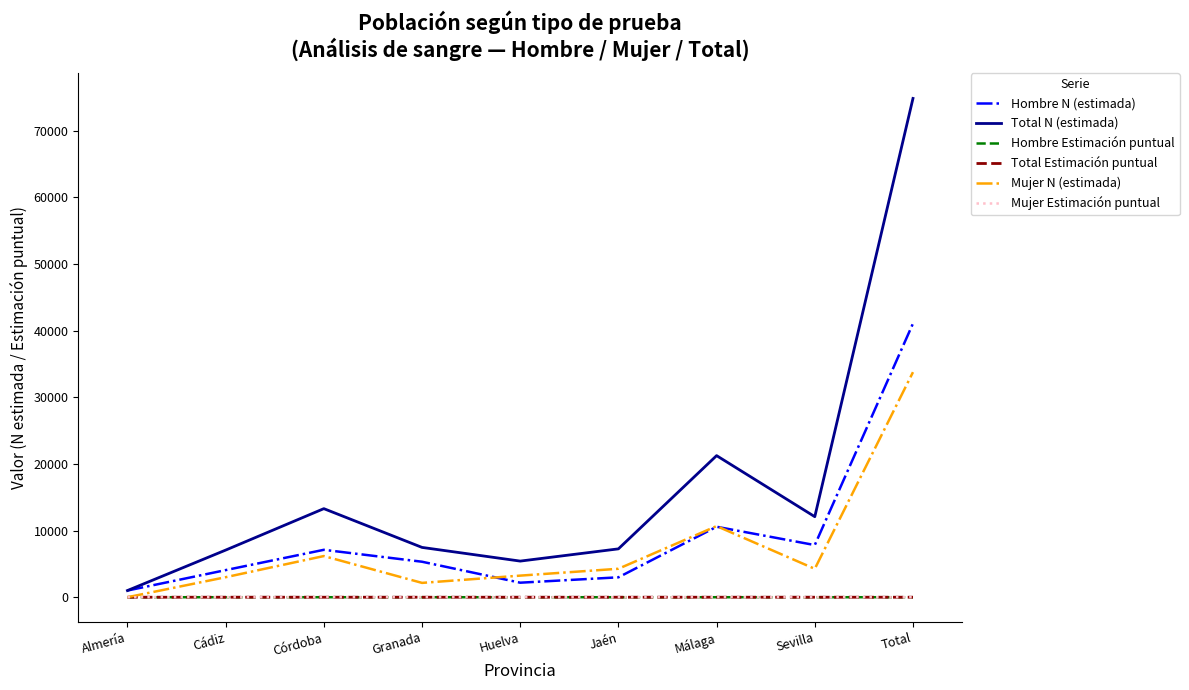

Is it true that Hombre N (estimada) equals 41070.0 at Total?

True